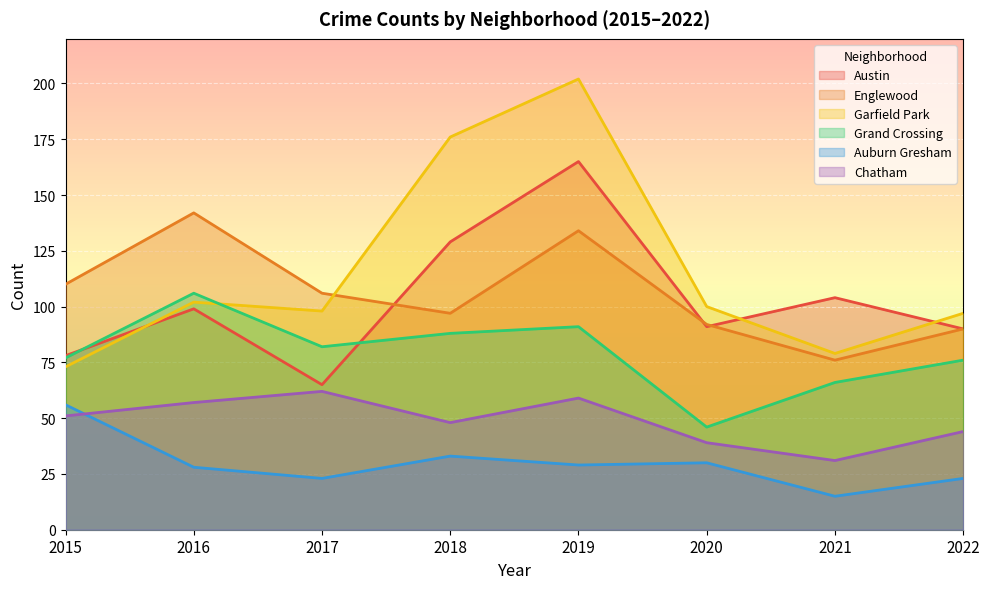

True or false: Englewood and Auburn Gresham cross at least once.

False